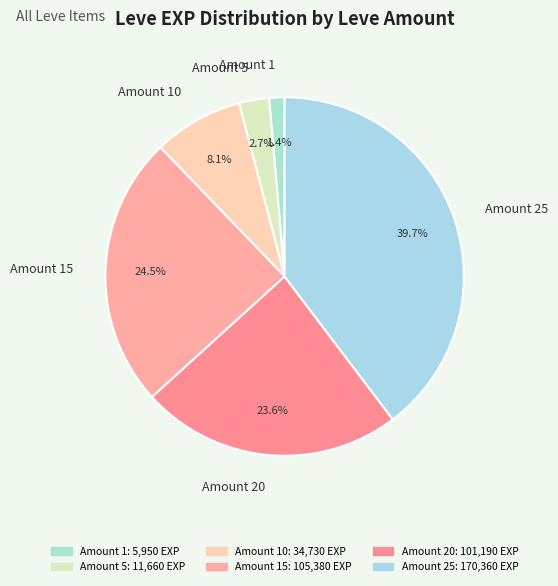

Is there any slice that represents more than half of the pie?

No